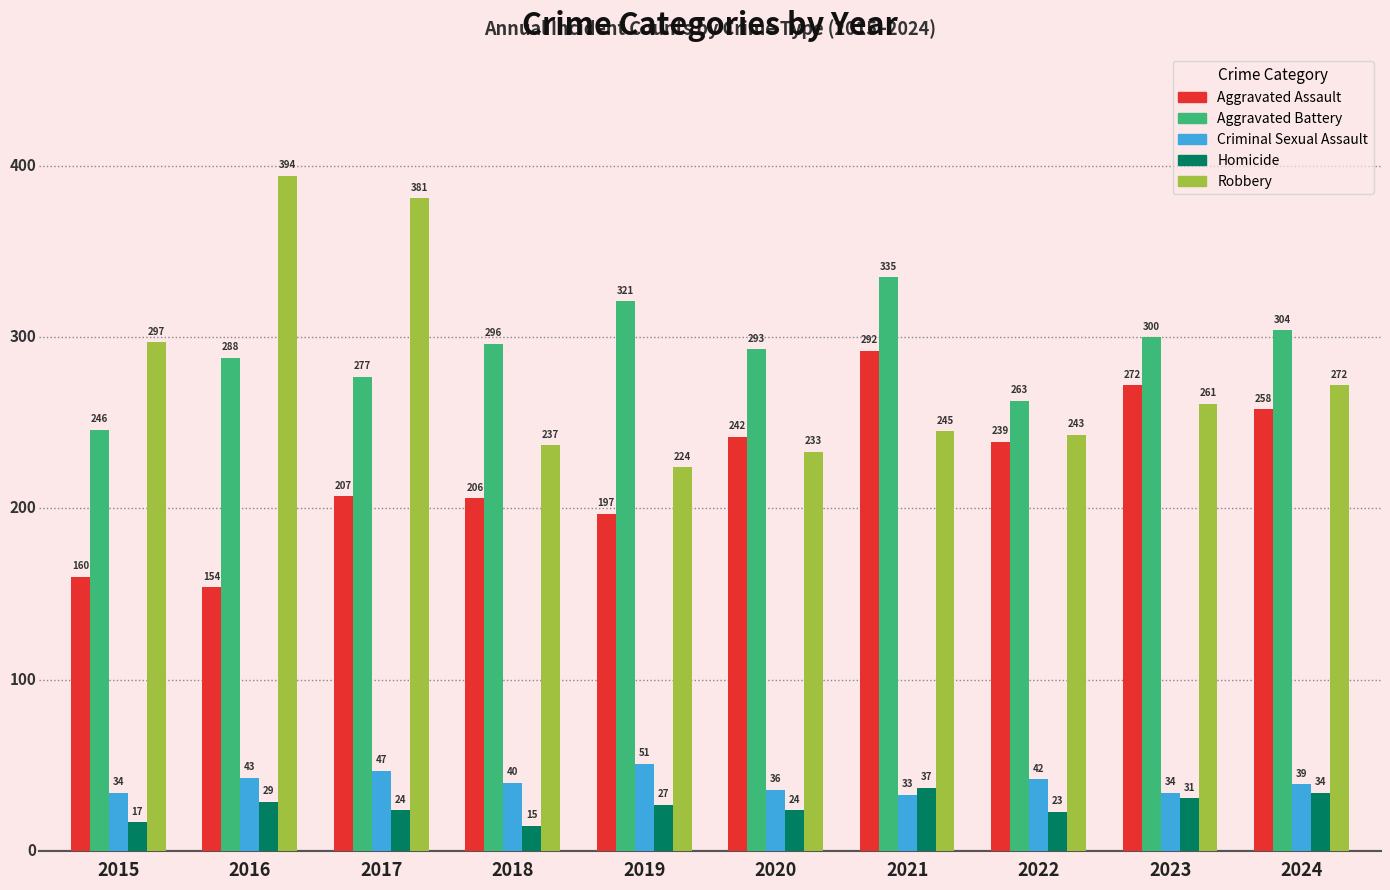

What is the value of the Aggravated Assault bar at the 9th from the left?

272